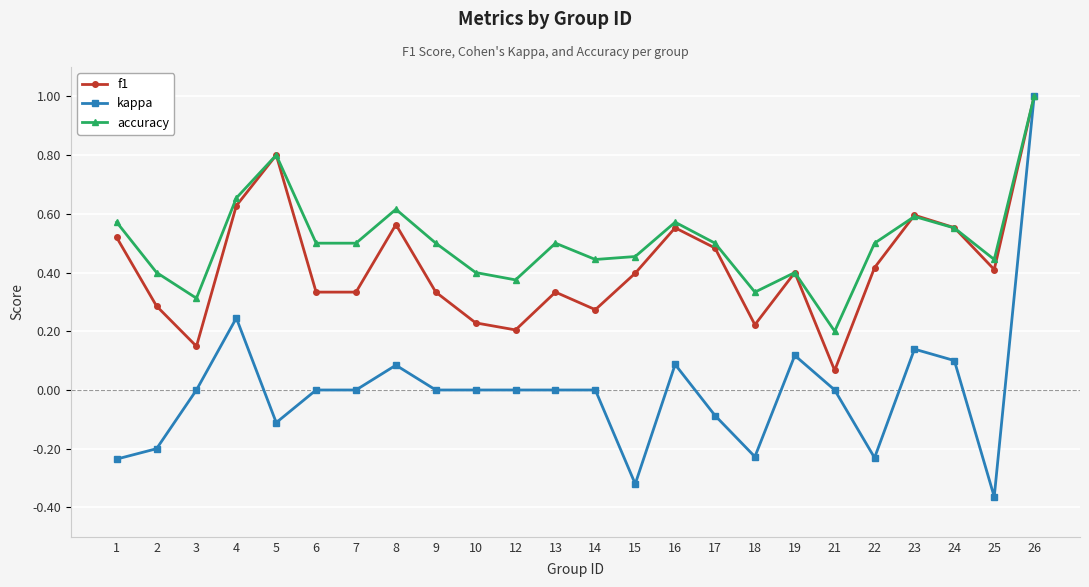

The value of f1 at 6 is 0.1. True or false?

False